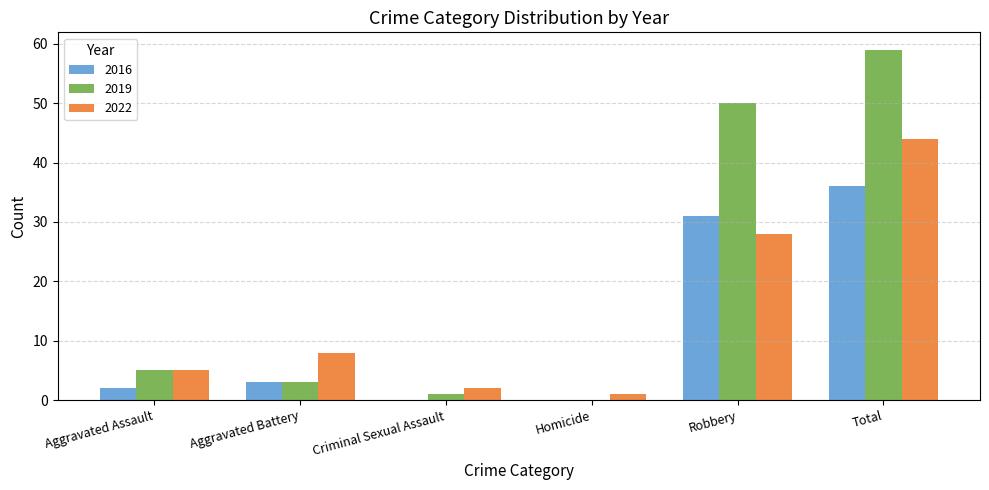

The value of 2016 at Aggravated Battery is 5. True or false?

False